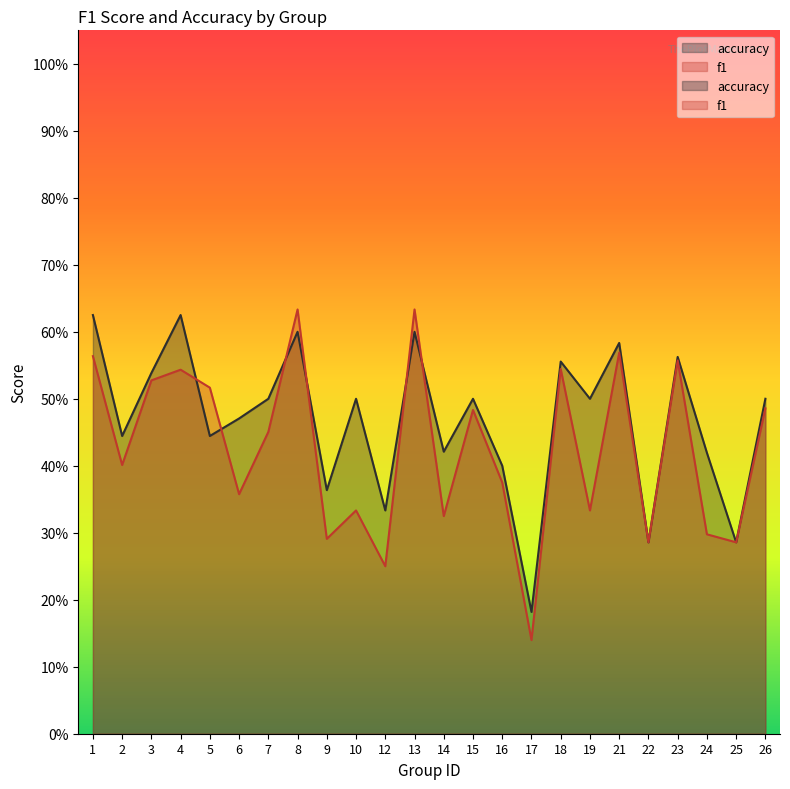

At 25, list the series in order from smallest to largest.

f1, accuracy